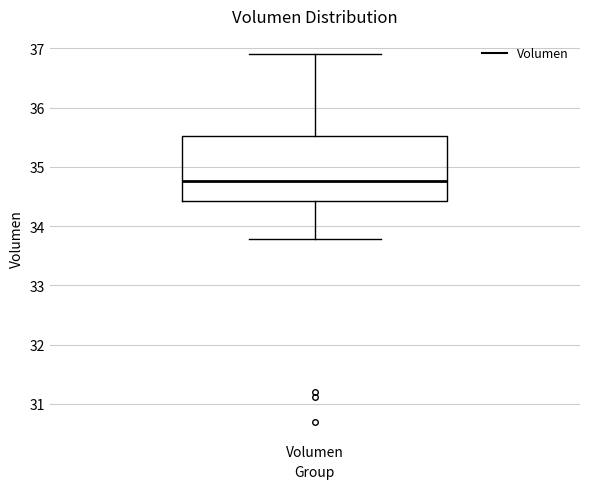

Transcribe this box plot: give where the median line is, the range the box spans, and where the two whiskers end, as read against the y-axis. The values are not printed on the chart, so give them approximately, as read against the axis.

median 34.8, box 34.4 to 35.5, whiskers 33.8 to 36.9